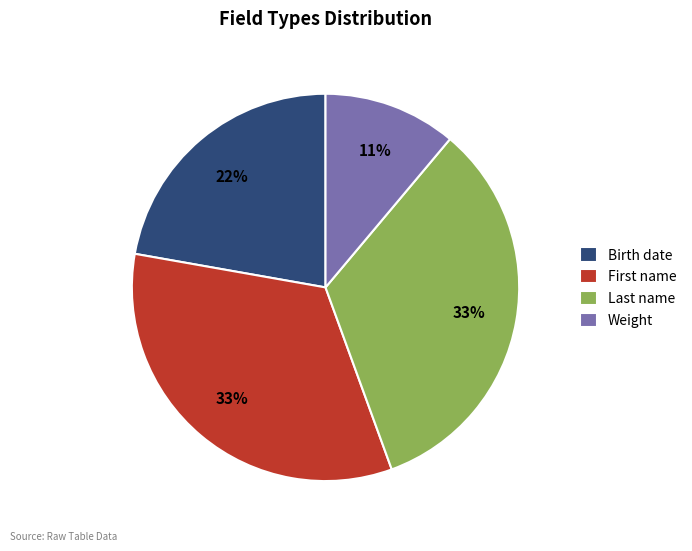

Count the number of slices in the pie.

4